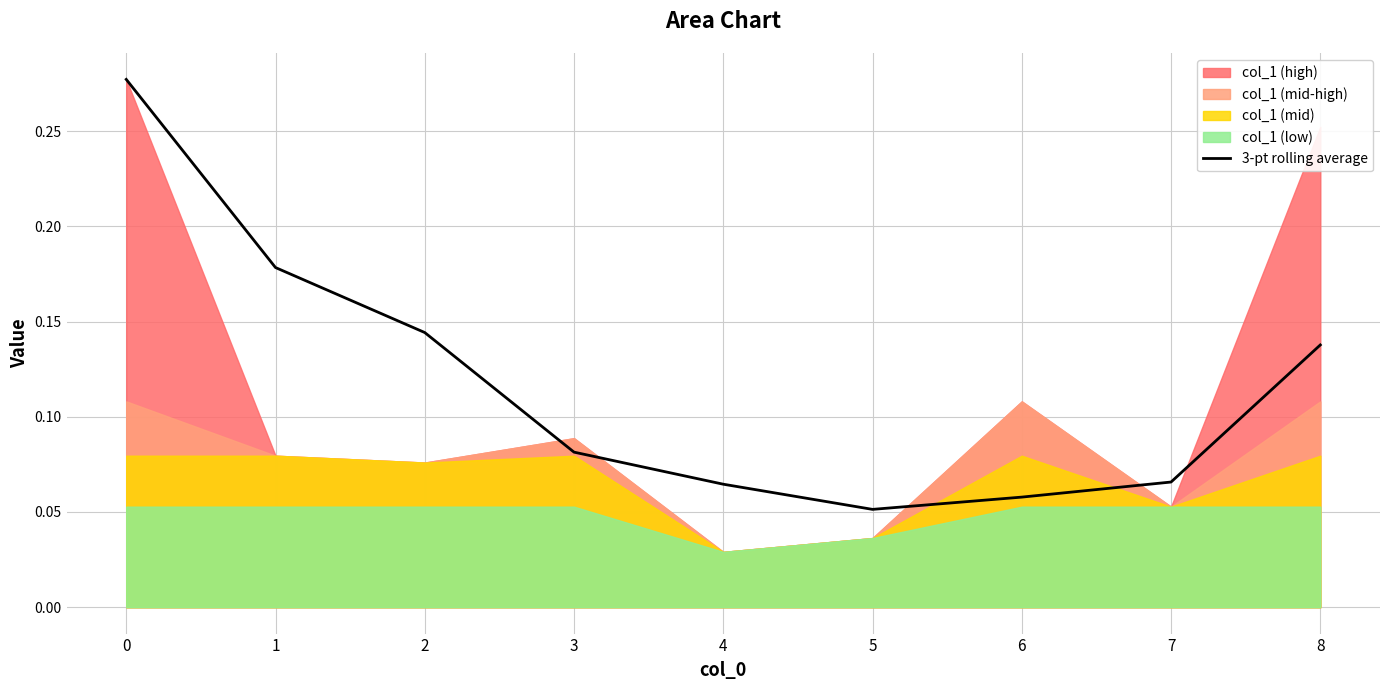

What is the sum of all values?

1.1